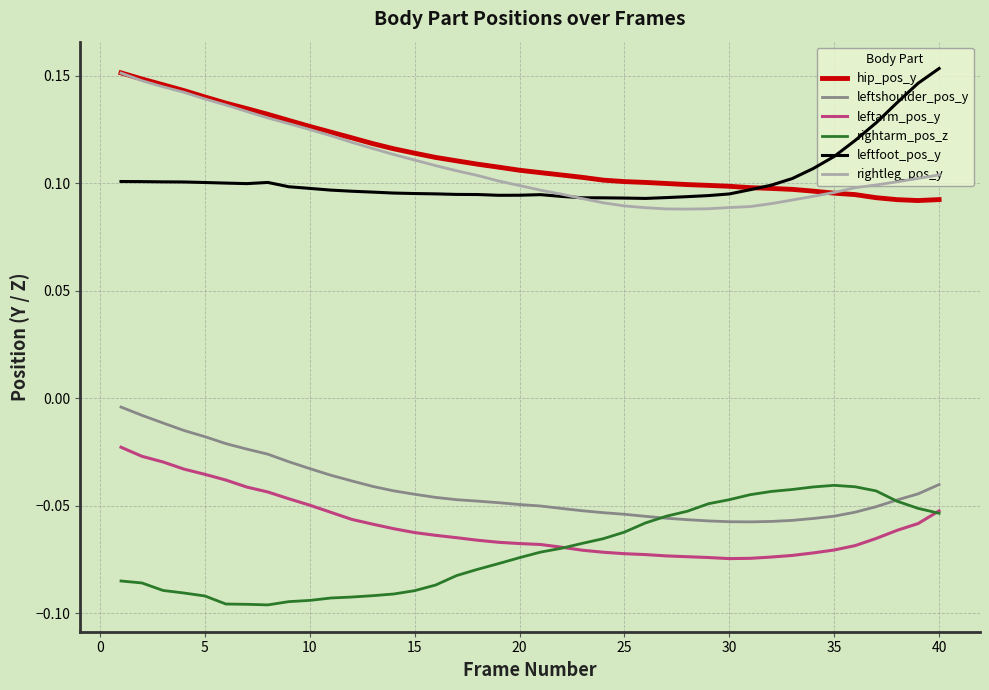

True or false: rightarm_pos_z and rightleg_pos_y cross at least once.

False